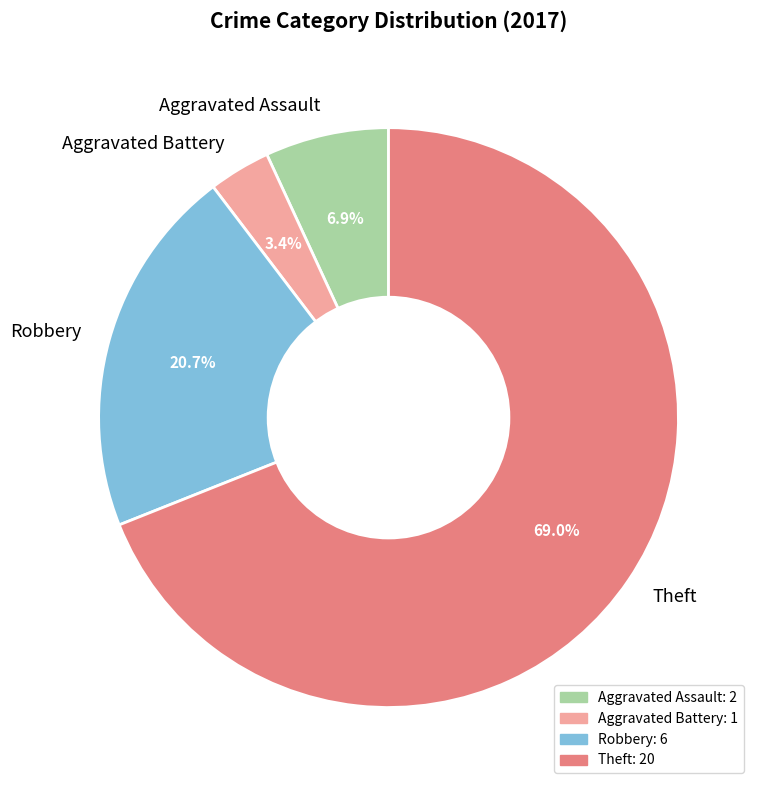

Is Aggravated Battery the majority of the pie?

No